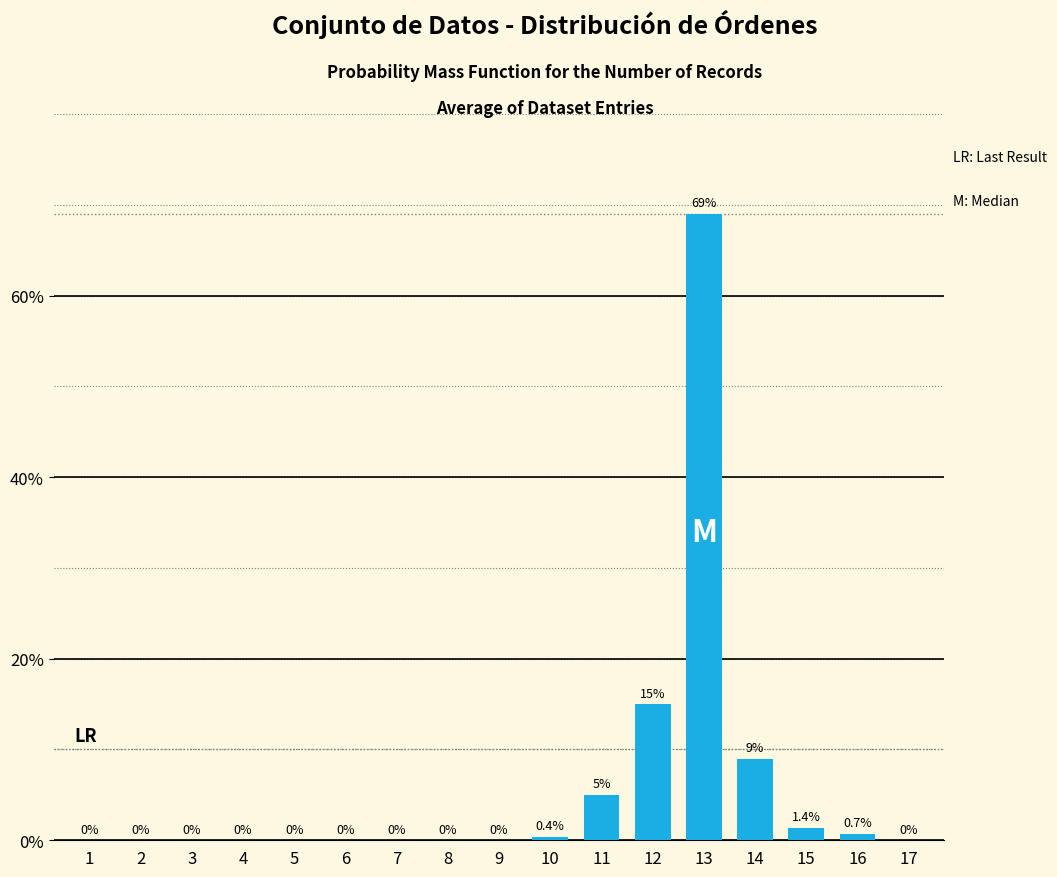

Reading left to right, transcribe all the data shown in this chart.

1=0.0	2=0.0	3=0.0	4=0.0	5=0.0	6=0.0	7=0.0	8=0.0	9=0.0	10=0.4	11=5.0	12=15.0	13=69.0	14=9.0	15=1.4	16=0.7	17=0.0